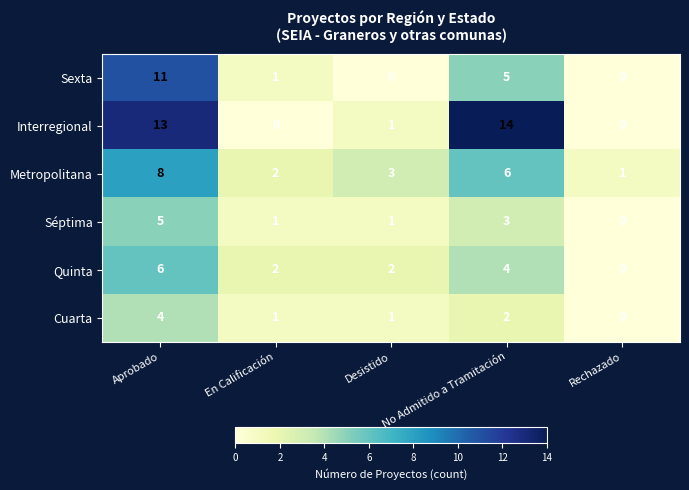

How many Séptima values are between 1 and 3?

3